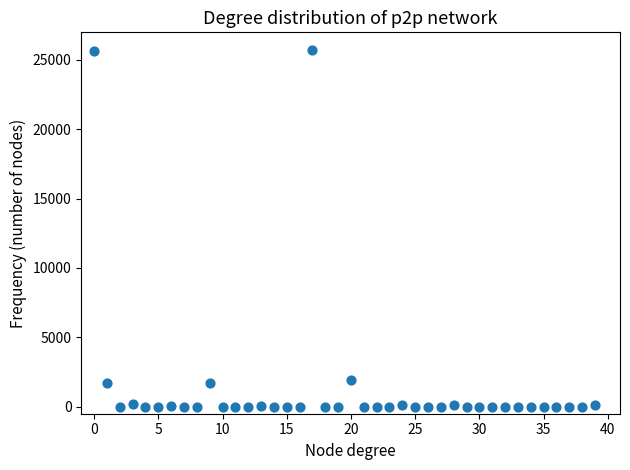

How many points are shown in the scatter plot?

40